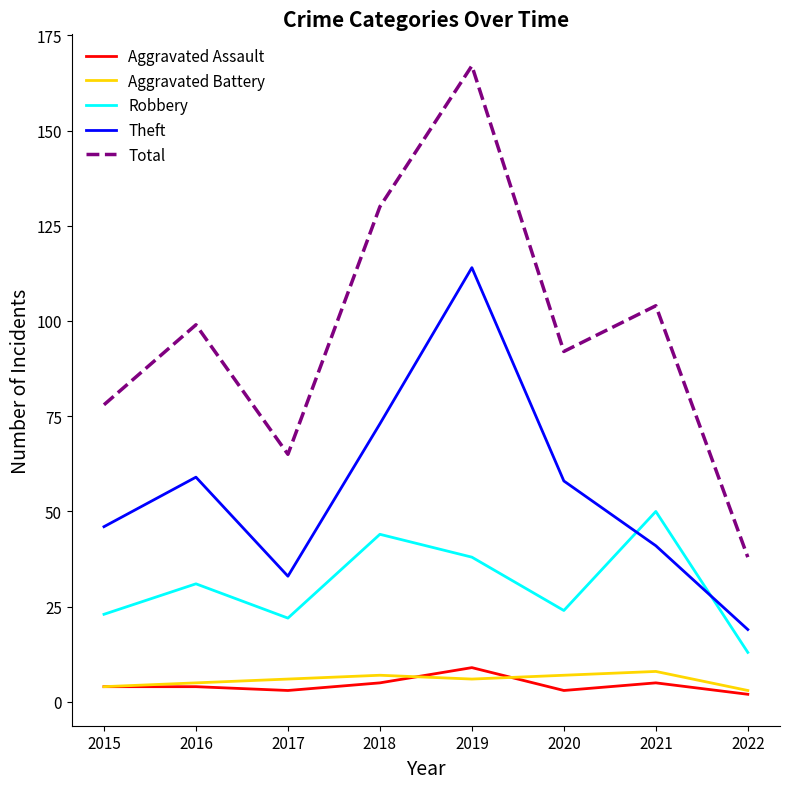

In Aggravated Assault, how many points are lower than both neighbors (excluding endpoints)?

2